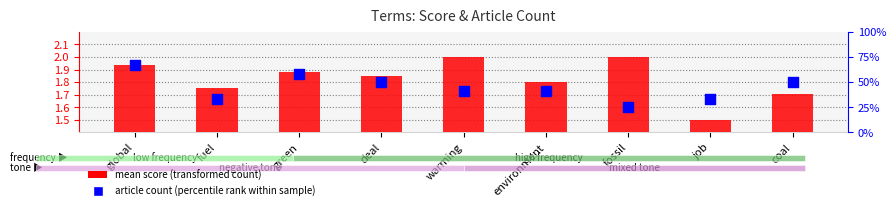

Which series contains the highest Y value?

article count (percentile rank within sample)